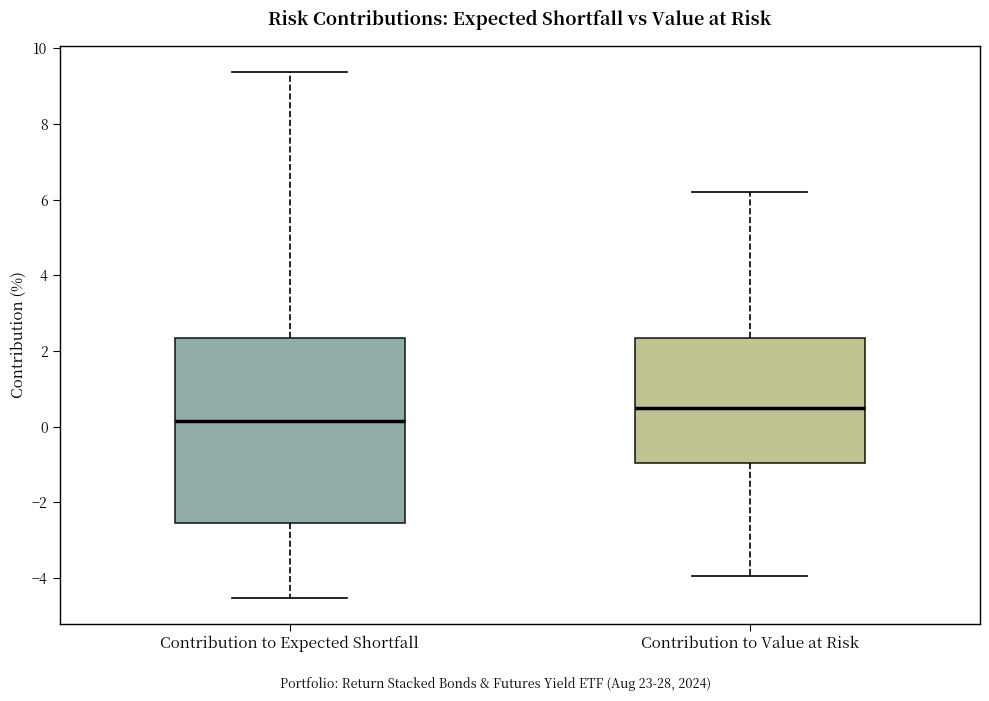

Where is the upper edge of the box for Contribution to Expected Shortfall on the y-axis? The values are not printed on the chart, so give them approximately, as read against the axis.

2.4